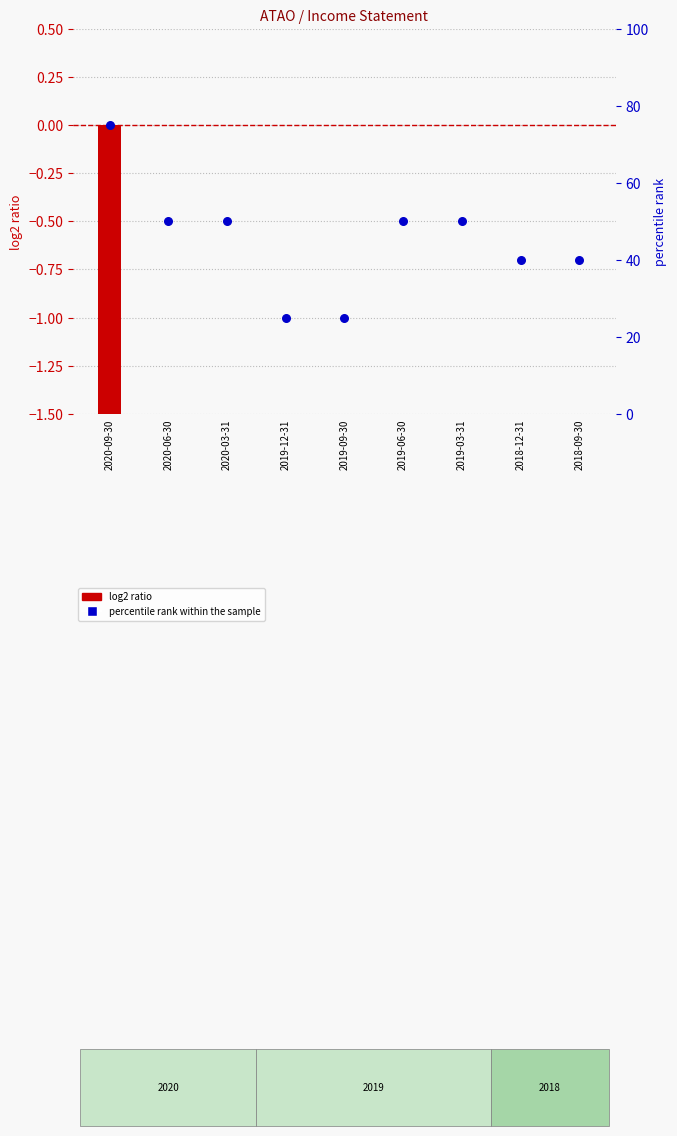

Which series contains the lowest Y value?

log2 ratio